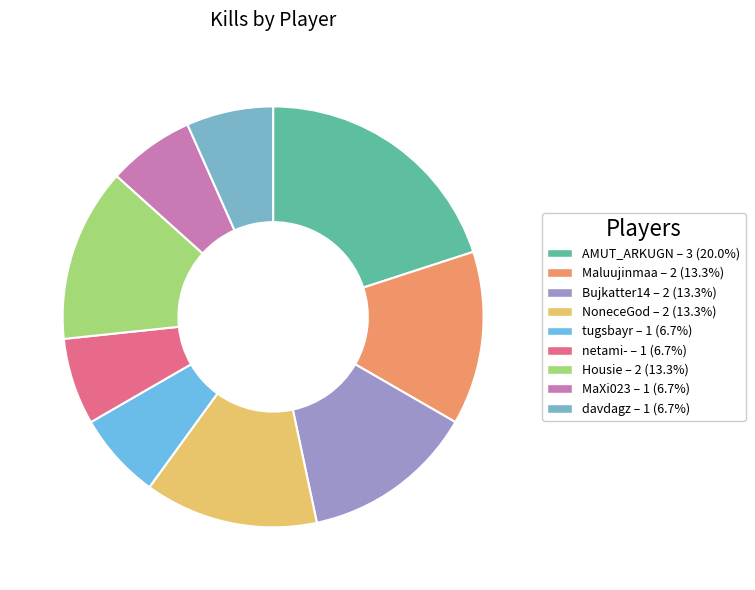

Does AMUT_ARKUGN represent more than half of the total?

No